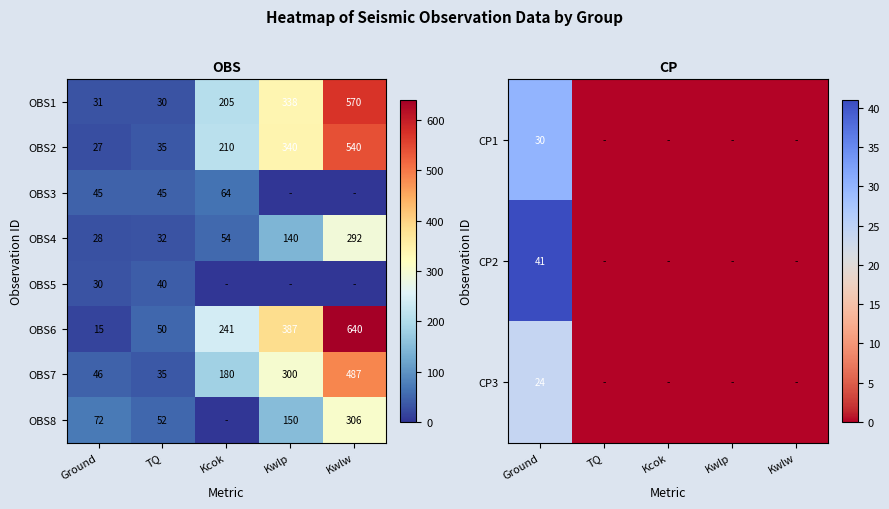

Is the value of OBS2 at Kwlp greater than the value of OBS5 at TQ?

Yes